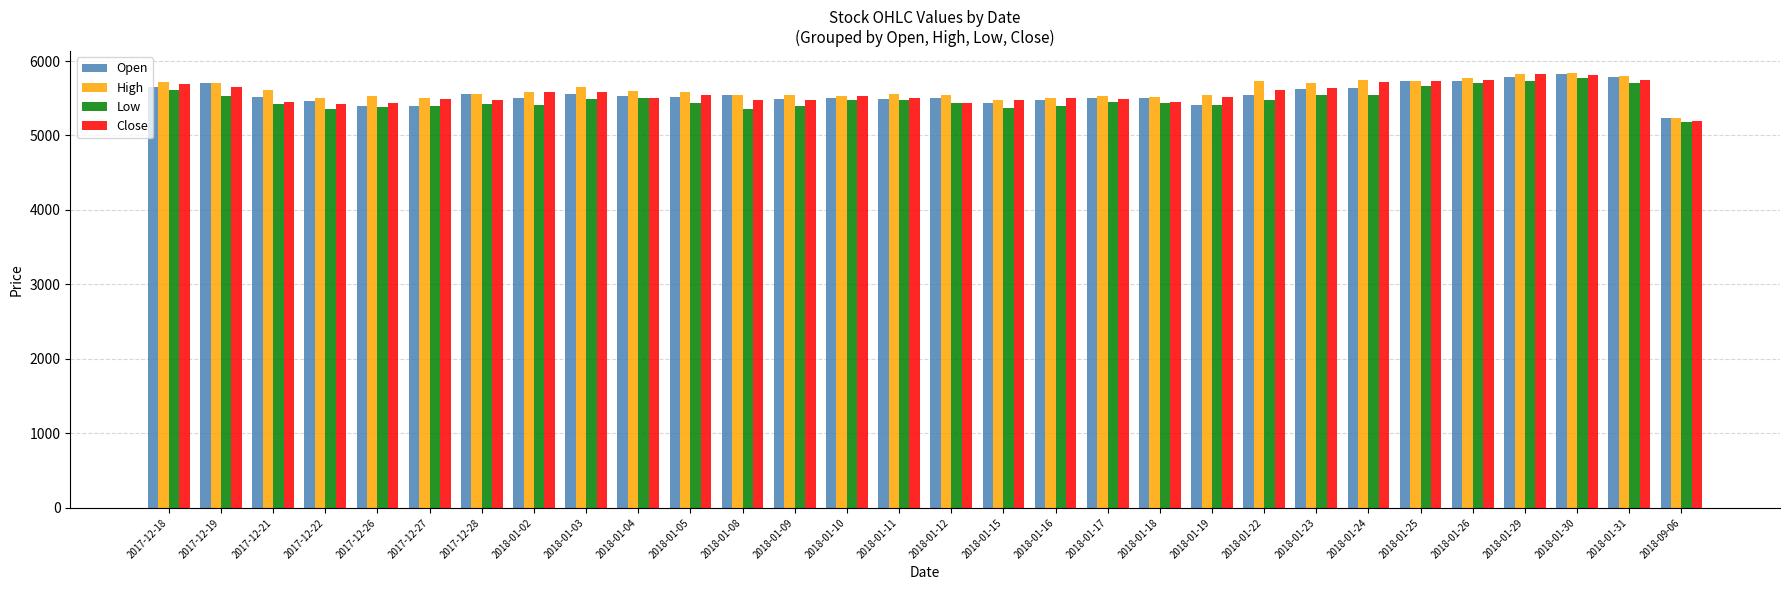

What is the total value across all series at 2017-12-18?

22670